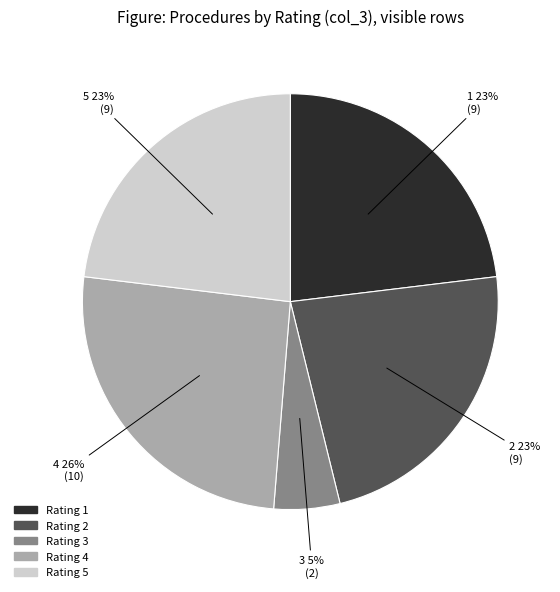

To the nearest percent, what is the average slice percentage?

20%